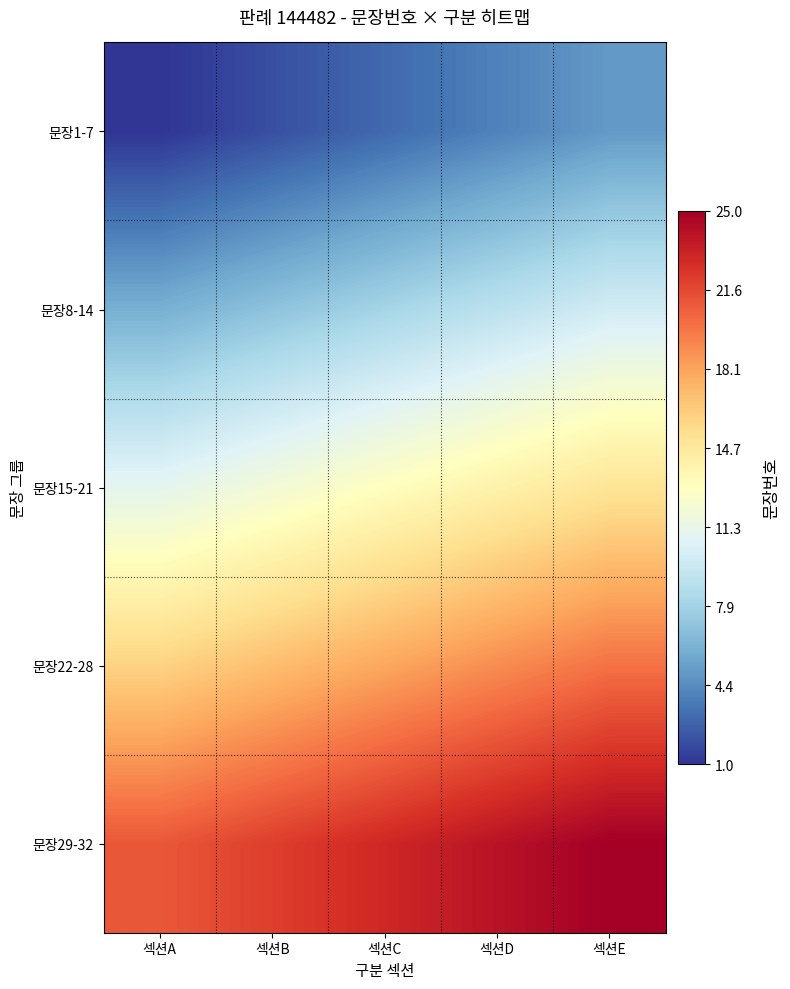

Reading left to right, list all the values displayed in this chart.

문장1-7: 섹션A=1	섹션B=2	섹션C=3	섹션D=4	섹션E=5
문장8-14: 섹션A=6	섹션B=7	섹션C=8	섹션D=9	섹션E=10
문장15-21: 섹션A=11	섹션B=12	섹션C=13	섹션D=14	섹션E=15
문장22-28: 섹션A=16	섹션B=17	섹션C=18	섹션D=19	섹션E=20
문장29-32: 섹션A=21	섹션B=22	섹션C=23	섹션D=24	섹션E=25